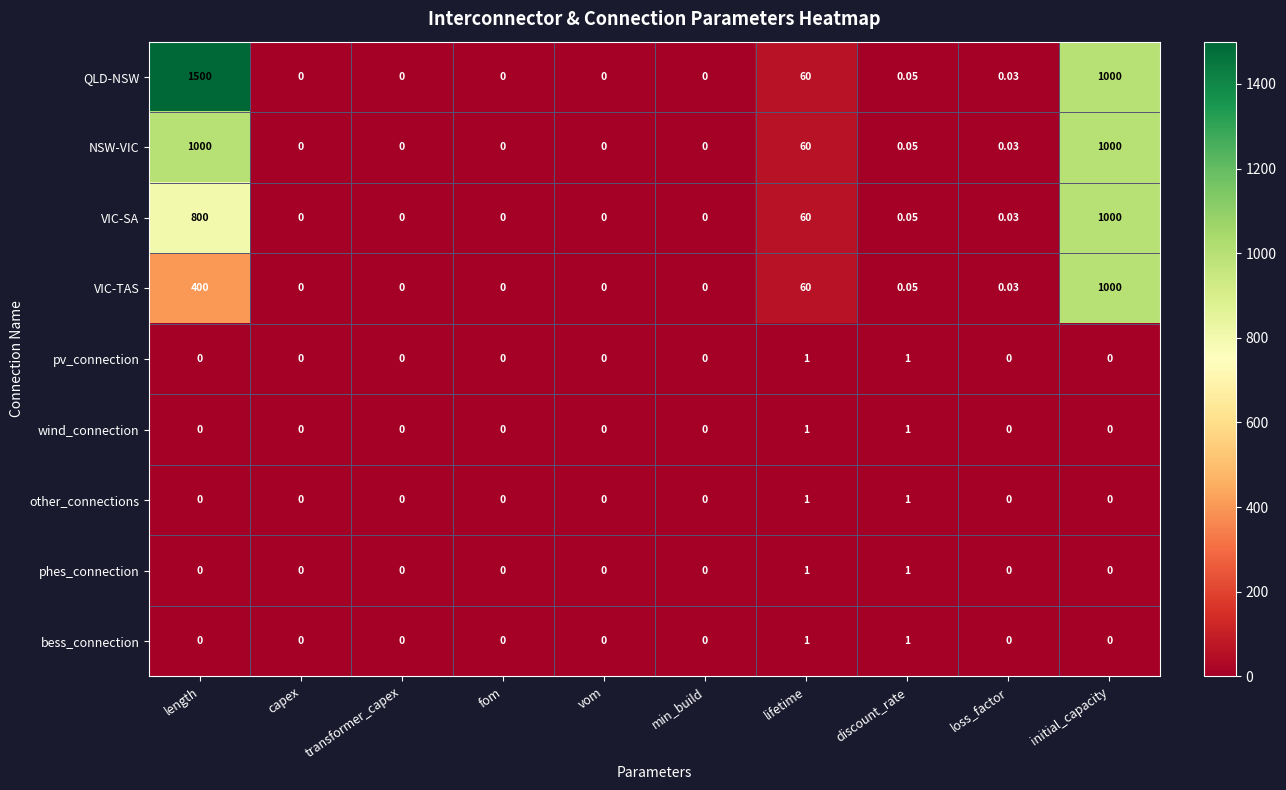

Where is QLD-NSW nearest to the value 750?

initial_capacity